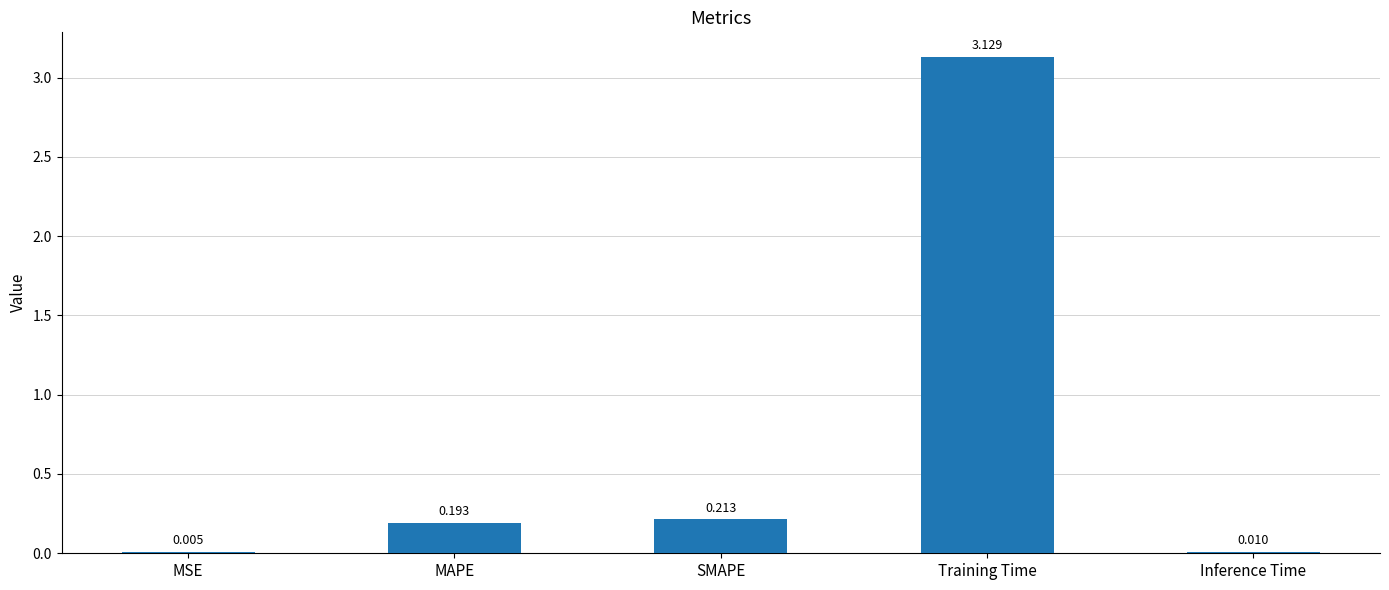

Between MSE and SMAPE, which is larger?

SMAPE